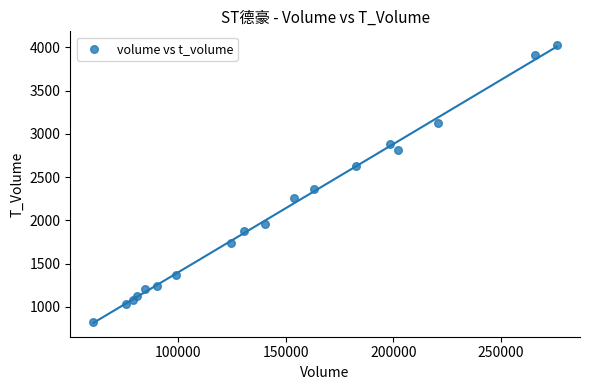

What is the range of X values (max minus min)?

215193